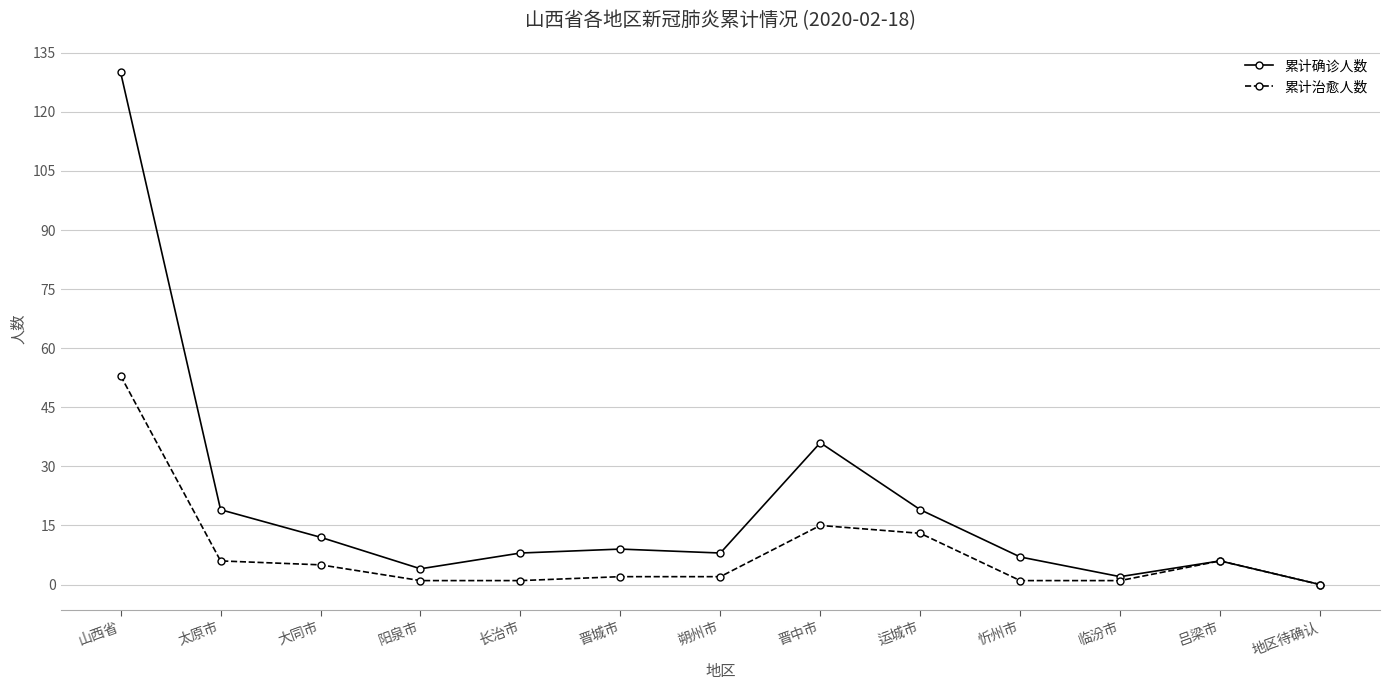

How many lines are shown in the chart?

2